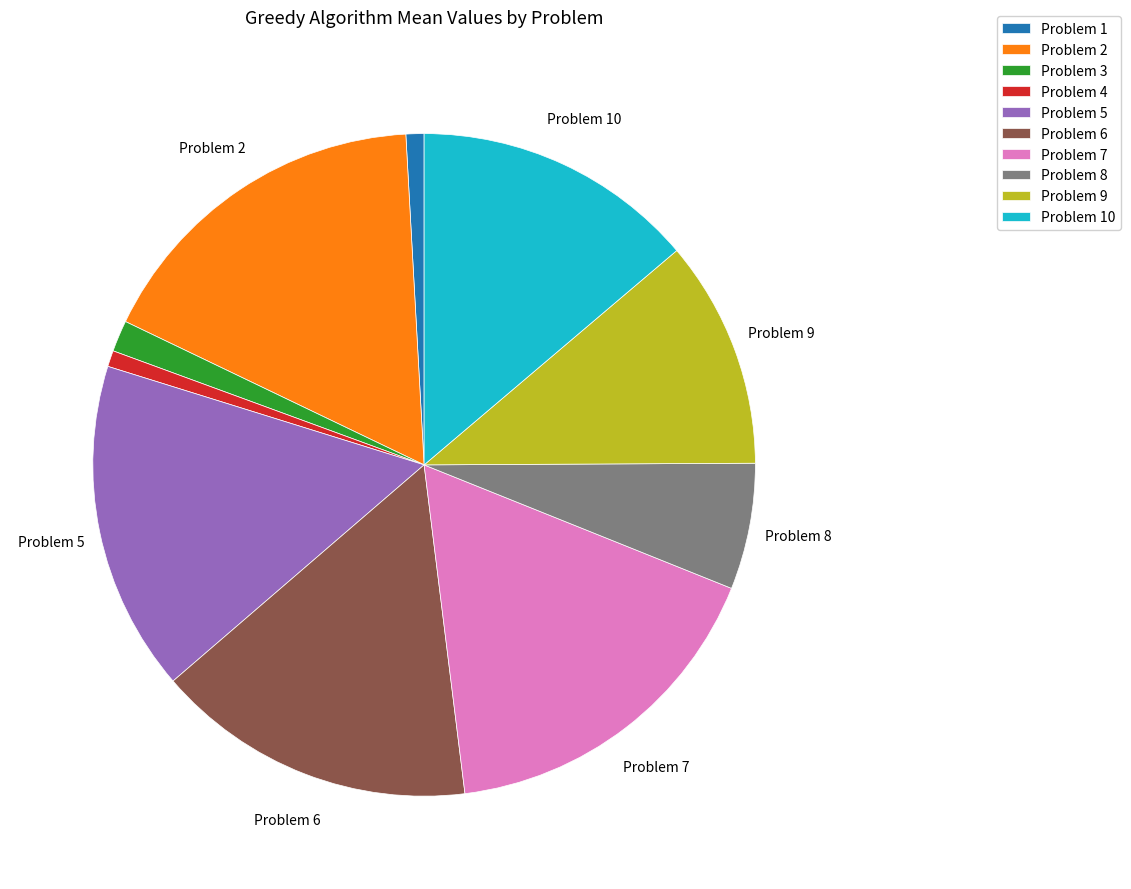

How many segments does this pie chart have?

10